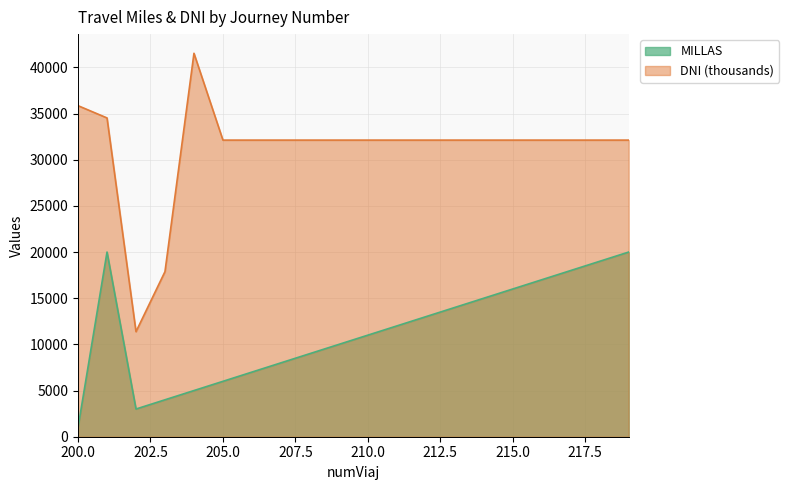

In DNI_scaled, how many points are higher than both neighbors (excluding endpoints)?

1